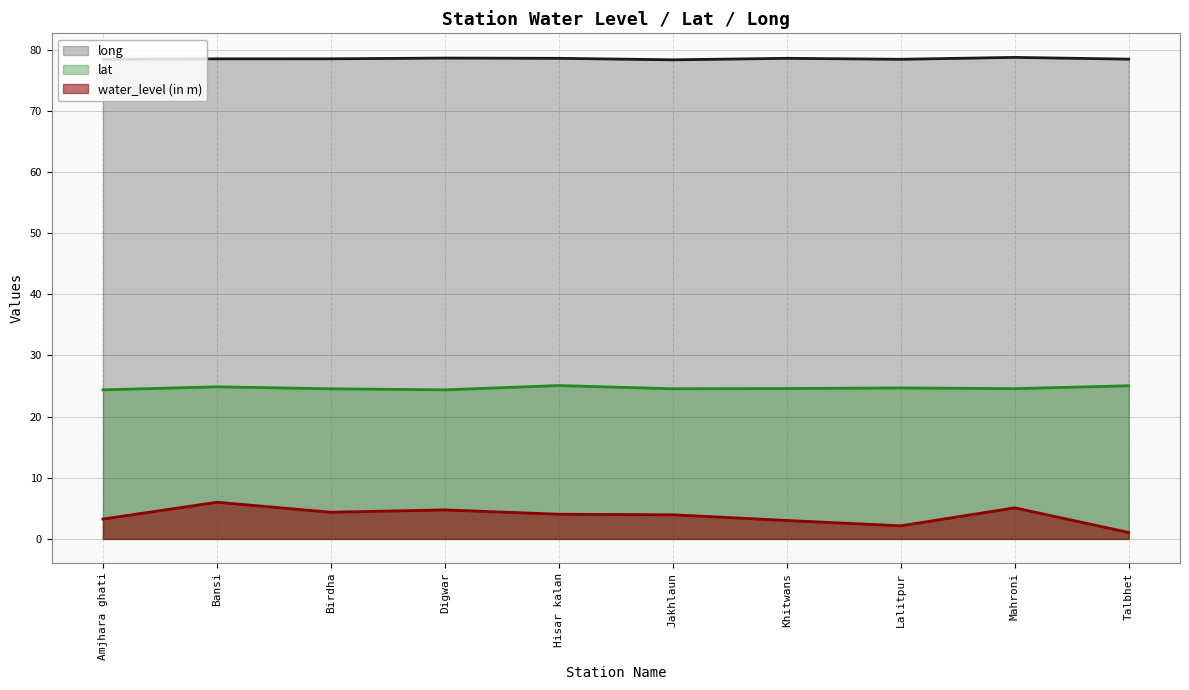

What is the difference between the highest and lowest values at Birdha?

74.1